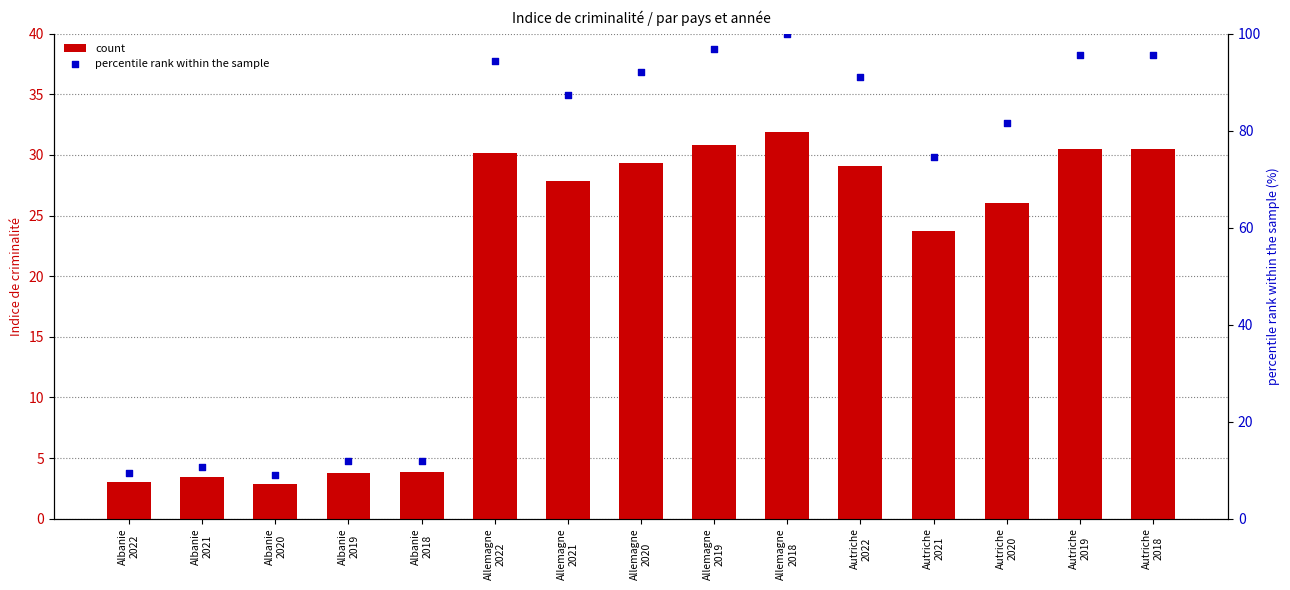

Is the value of count at Allemagne
2019 greater than the value of percentile rank within the sample at Autriche
2021?

No